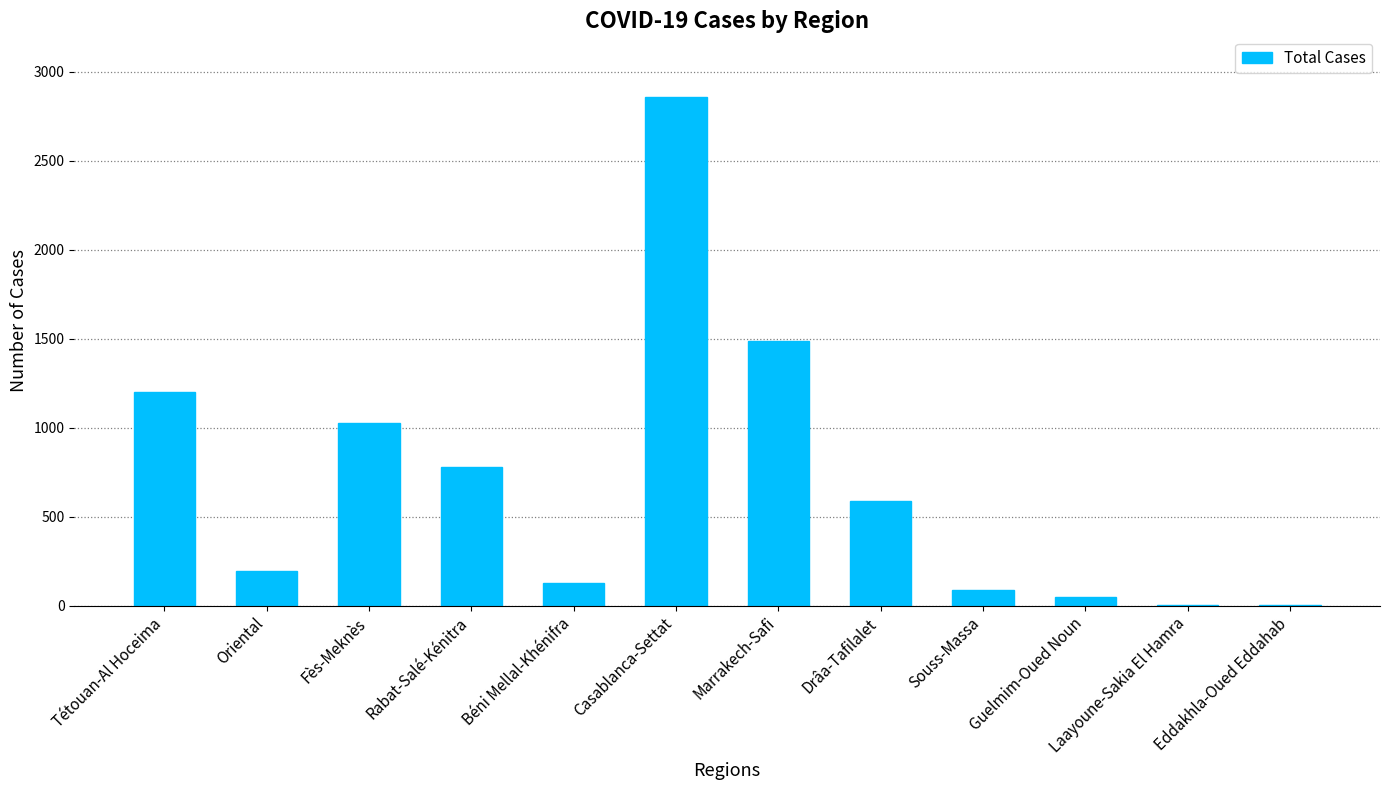

True or false: the data shows 778 at Rabat-Salé-Kénitra.

True